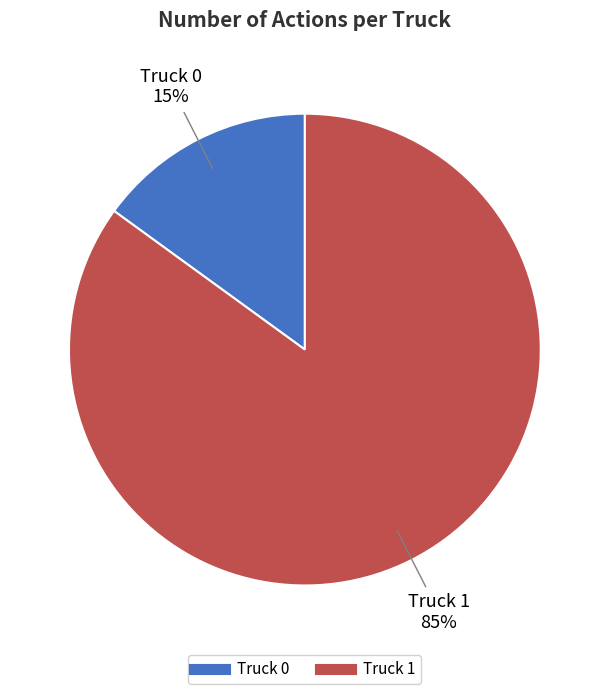

To the nearest percent, what is the difference between the largest and smallest slice percentages?

70%